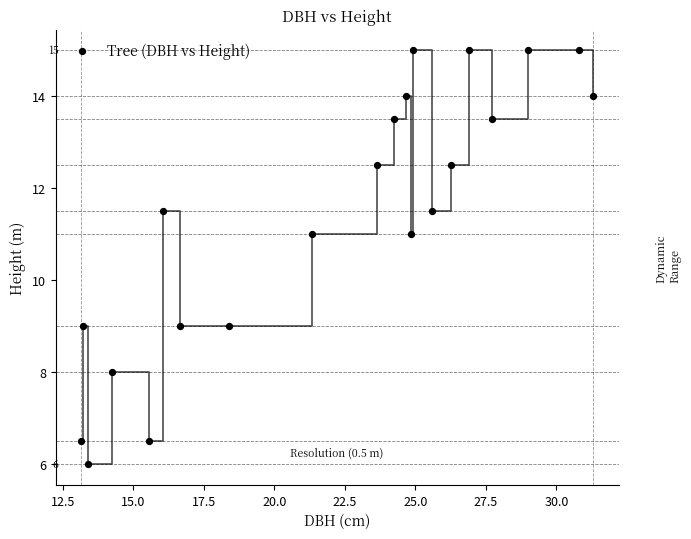

What is the range of Y values (max minus min)?

9.0